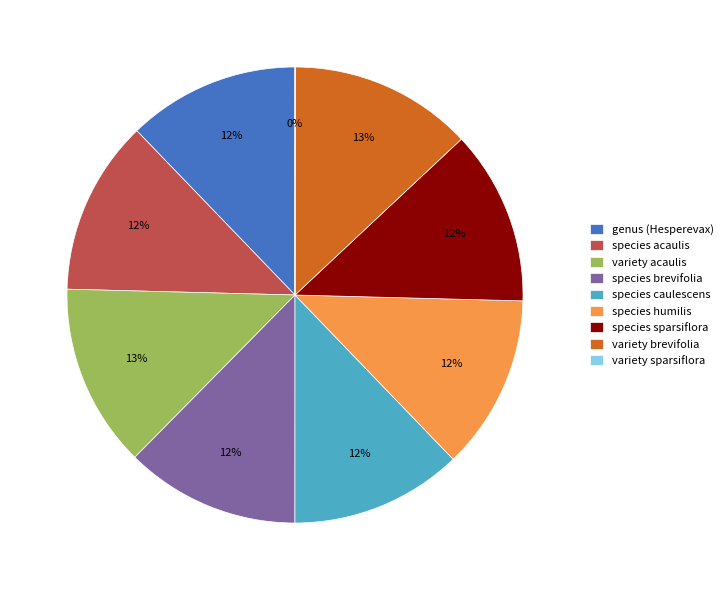

What percentage is the species sparsiflora slice, to the nearest percent?

12%